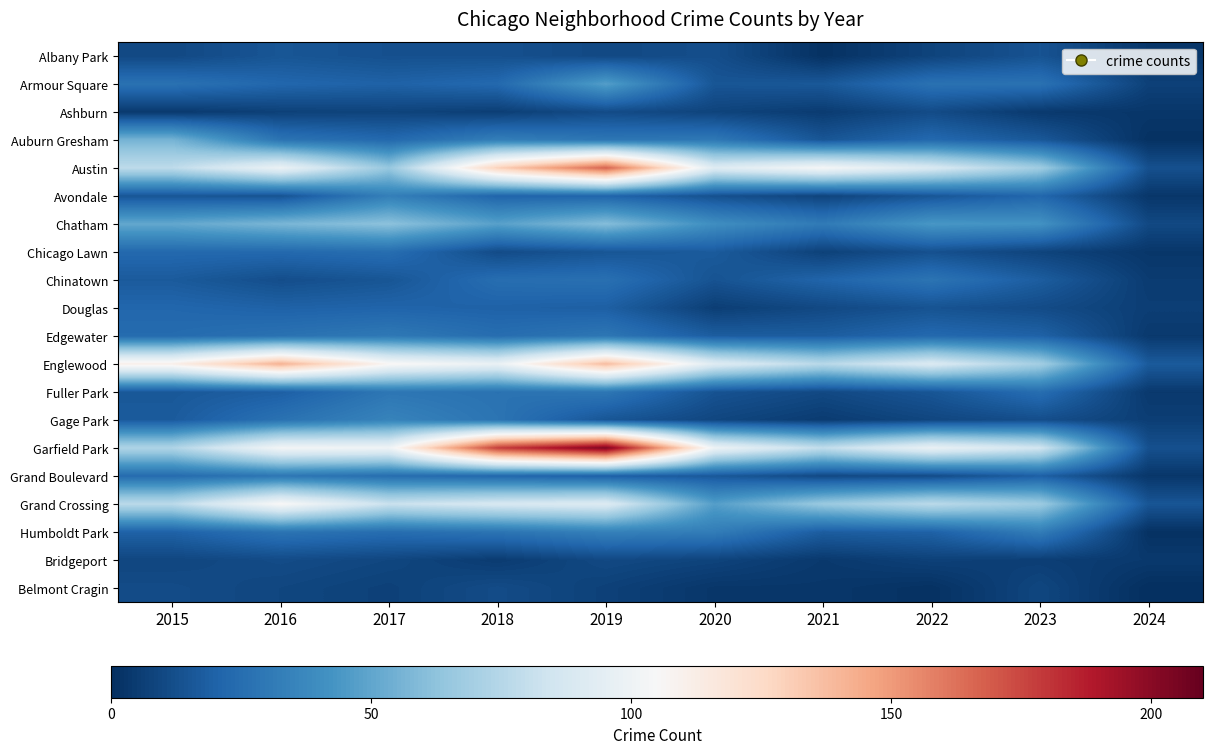

How many distinct data groups are displayed?

20